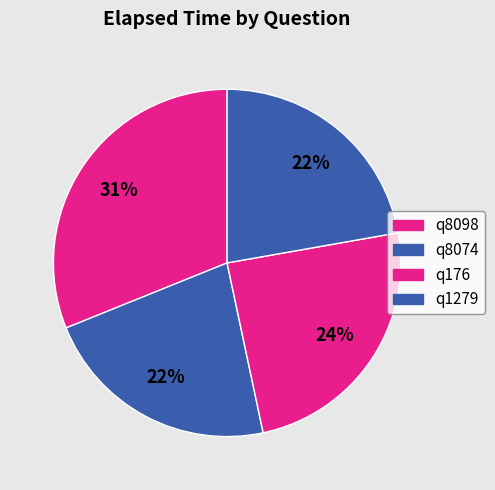

How many slices are in this pie chart?

4